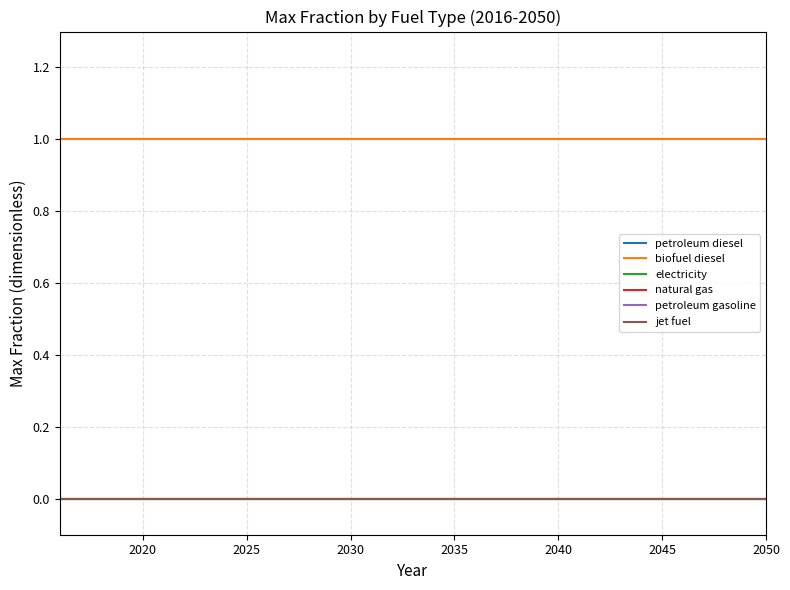

What is the average value of the petroleum diesel series?

1